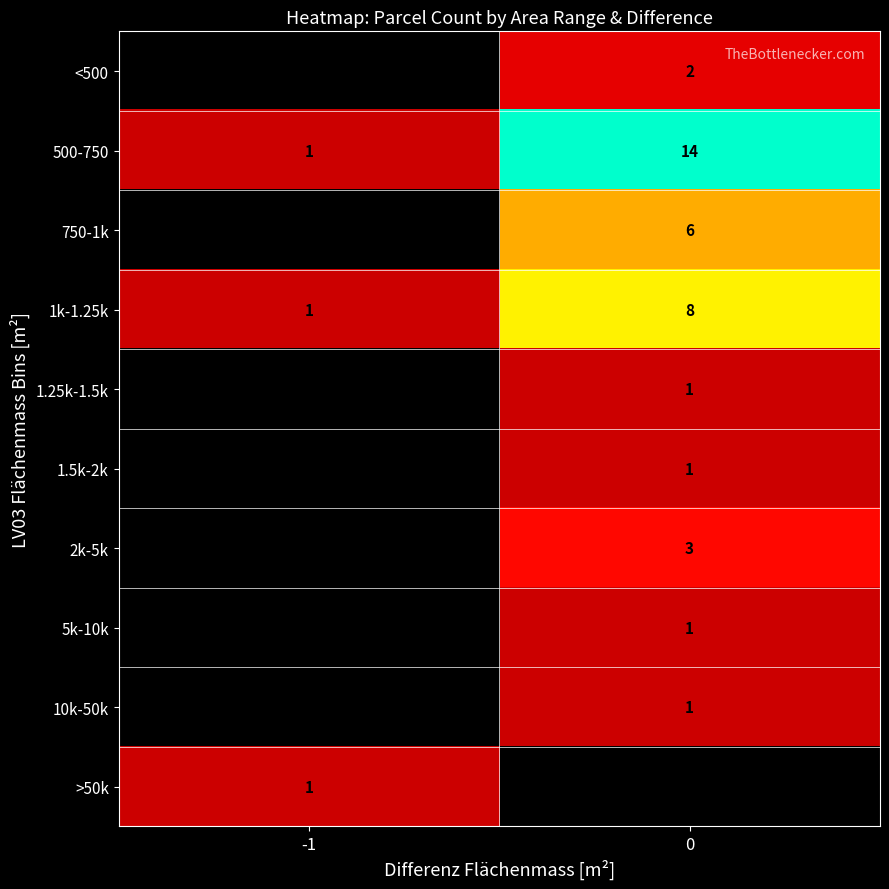

How many data points does each series have?

2